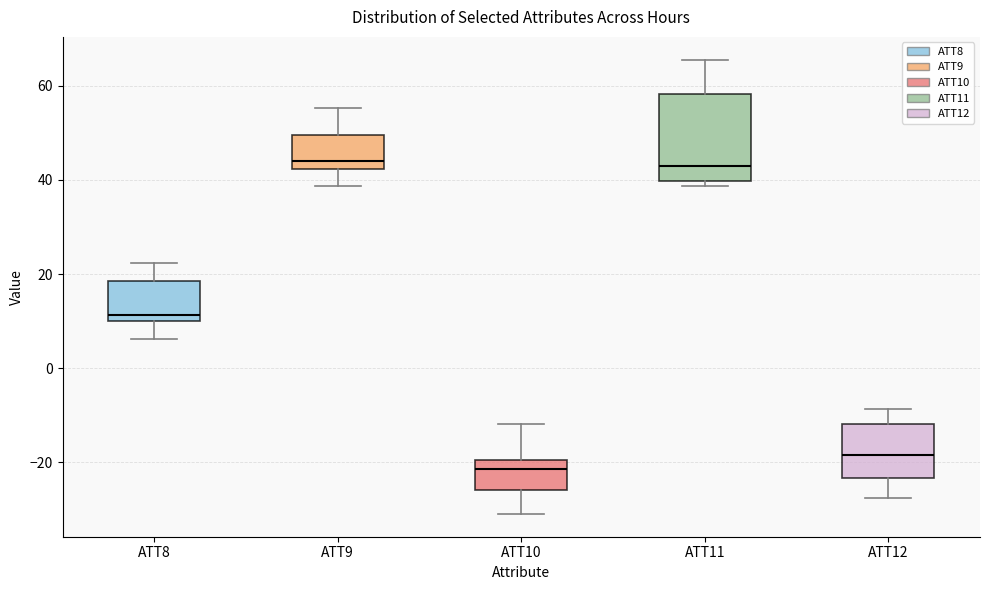

Reading left to right, transcribe this box plot: for each box, give where its median line is, the range the box spans, and where its two whiskers end, as read against the y-axis. The values are not printed on the chart, so give them approximately, as read against the axis.

ATT8: median 12, box 10 to 18, whiskers 6 to 22
ATT9: median 44, box 42 to 50, whiskers 38 to 56
ATT10: median -22, box -26 to -20, whiskers -32 to -12
ATT11: median 44, box 40 to 58, whiskers 38 to 66
ATT12: median -18, box -24 to -12, whiskers -28 to -8